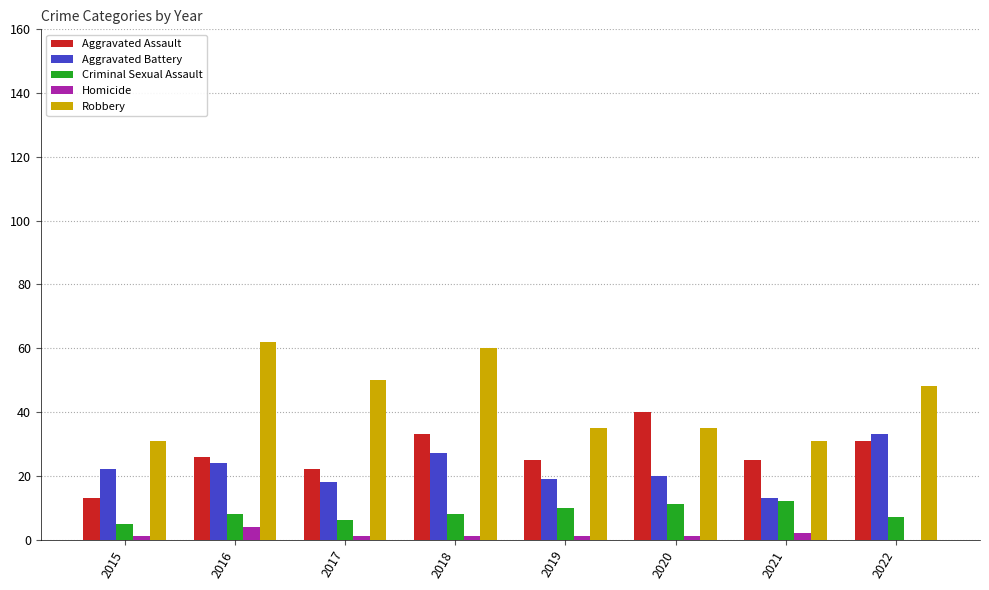

Reading left to right, extract all data points from this chart.

Aggravated Assault: 2015=13	2016=26	2017=22	2018=33	2019=25	2020=40	2021=25	2022=31
Aggravated Battery: 2015=22	2016=24	2017=18	2018=27	2019=19	2020=20	2021=13	2022=33
Criminal Sexual Assault: 2015=5	2016=8	2017=6	2018=8	2019=10	2020=11	2021=12	2022=7
Homicide: 2015=1	2016=4	2017=1	2018=1	2019=1	2020=1	2021=2	2022=0
Robbery: 2015=31	2016=62	2017=50	2018=60	2019=35	2020=35	2021=31	2022=48